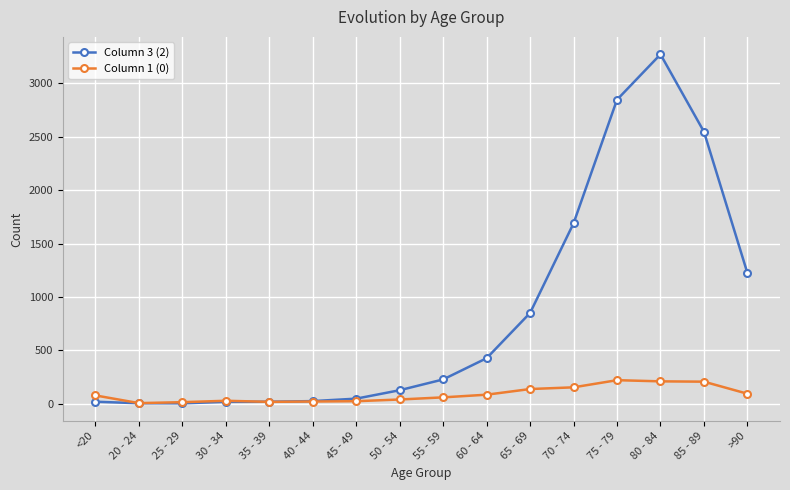

What is the label of the 10th point from the right?

45 - 49